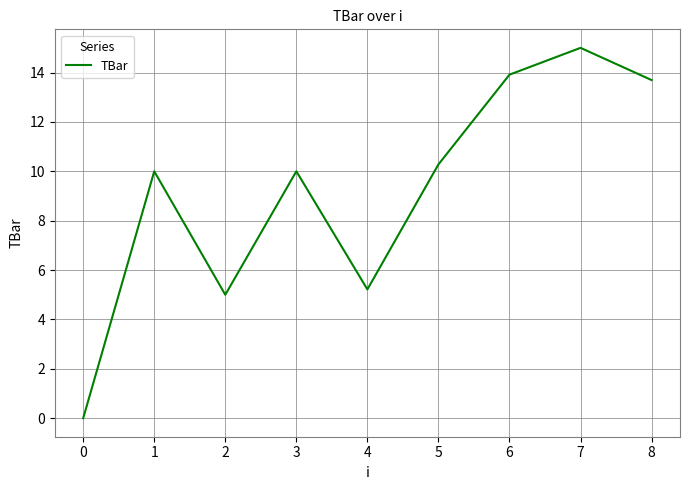

True or false: the data shows 23.5 at 7.

False